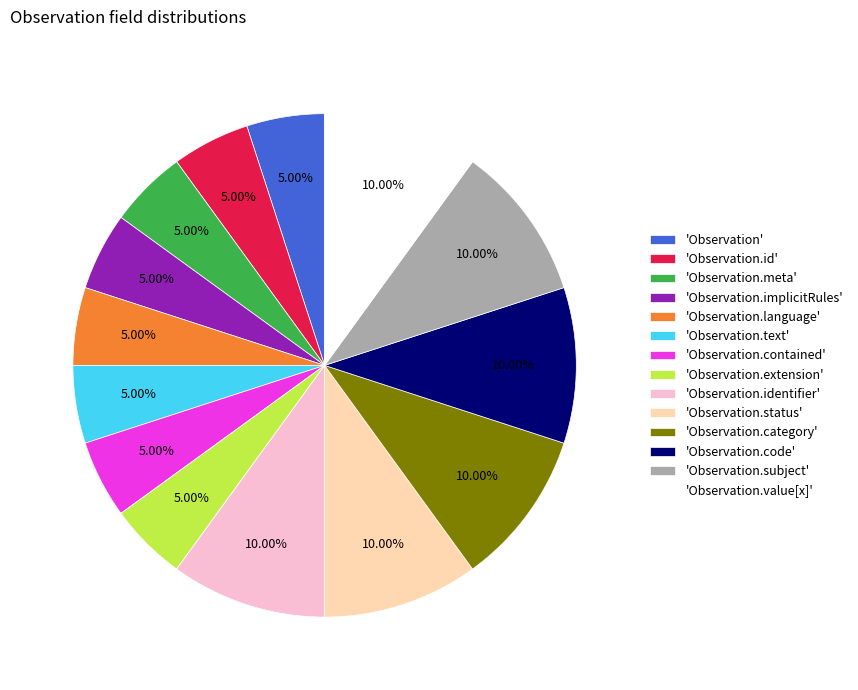

Approximately how many times larger is the value at 'Observation.status' compared to 'Observation.text'?

2.0